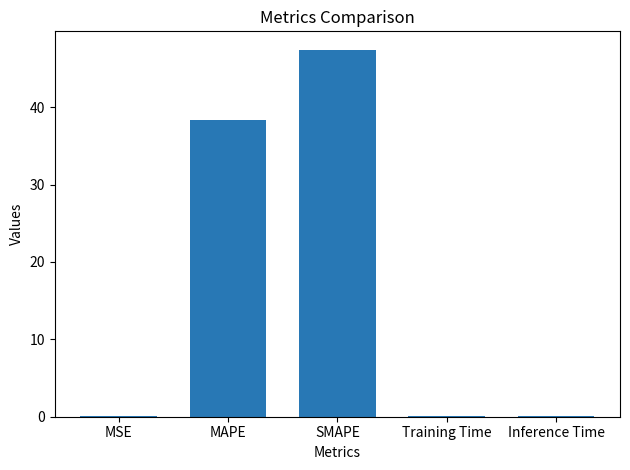

Where is the data nearest to the value 23?

MAPE